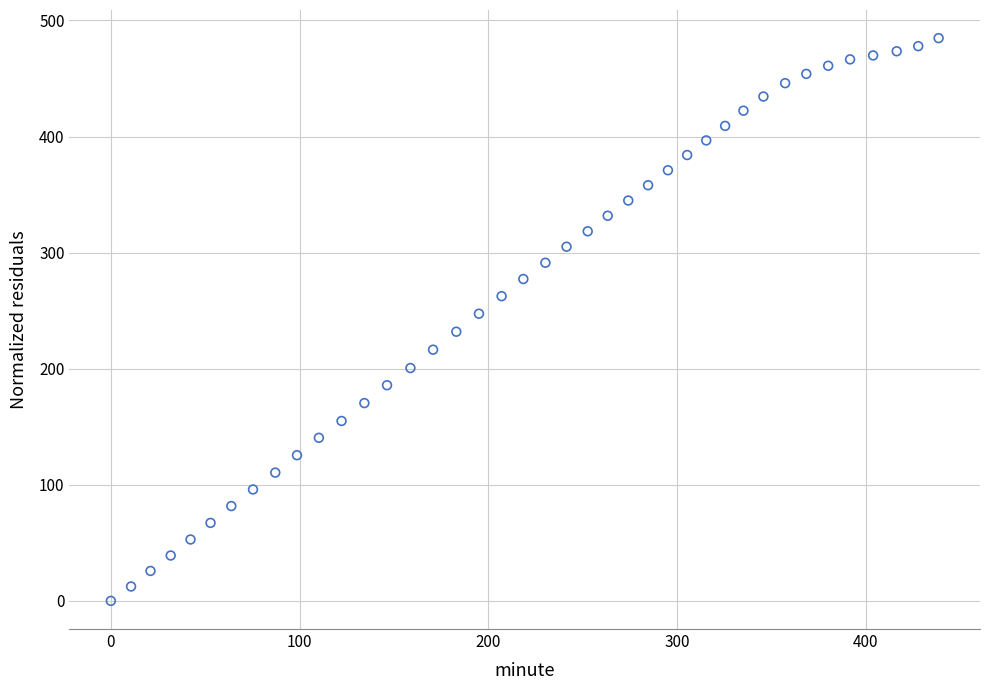

What is the range of X values (max minus min)?

438.5